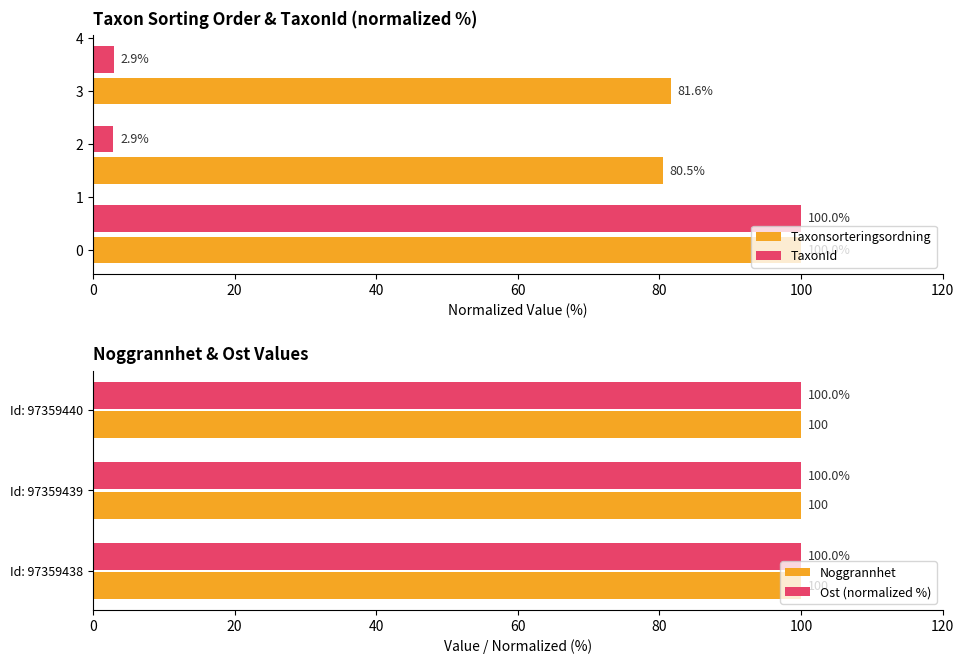

The Taxonsorteringsordning series shows 80.5 at 2. True or false?

True